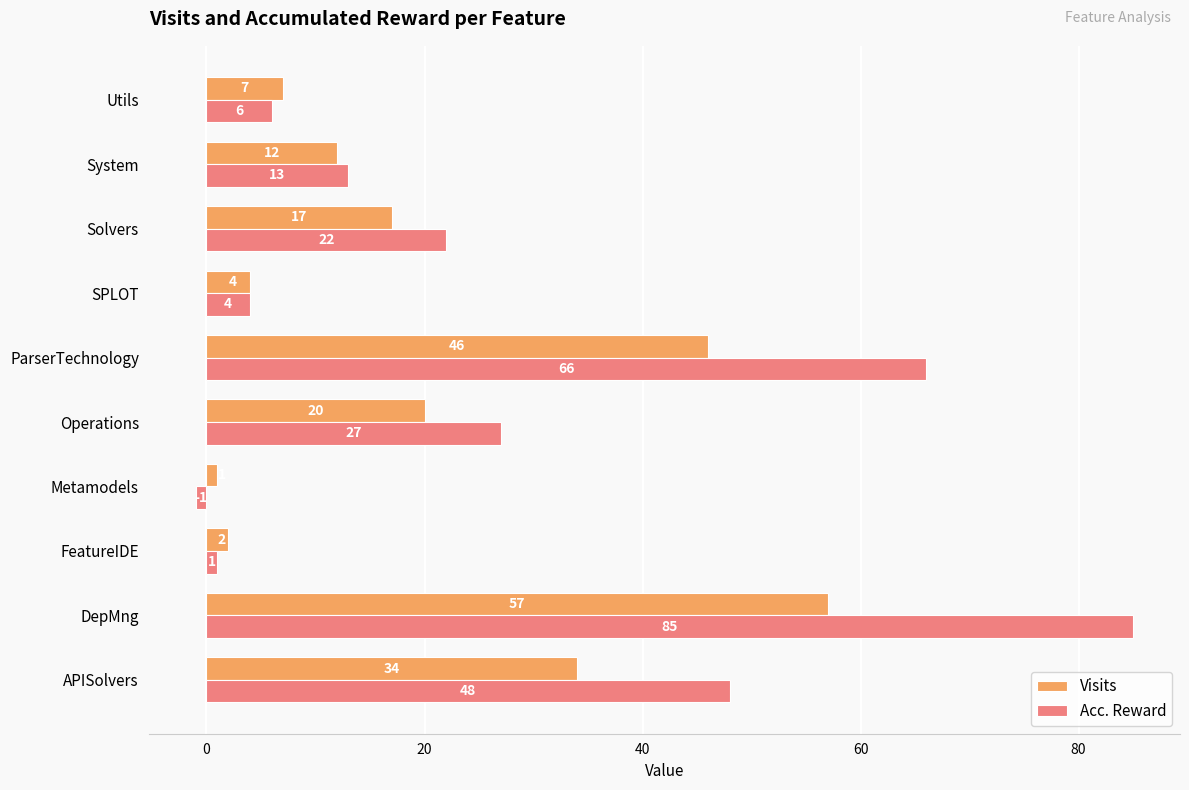

What is the spread (max minus min) of values at APISolvers?

14